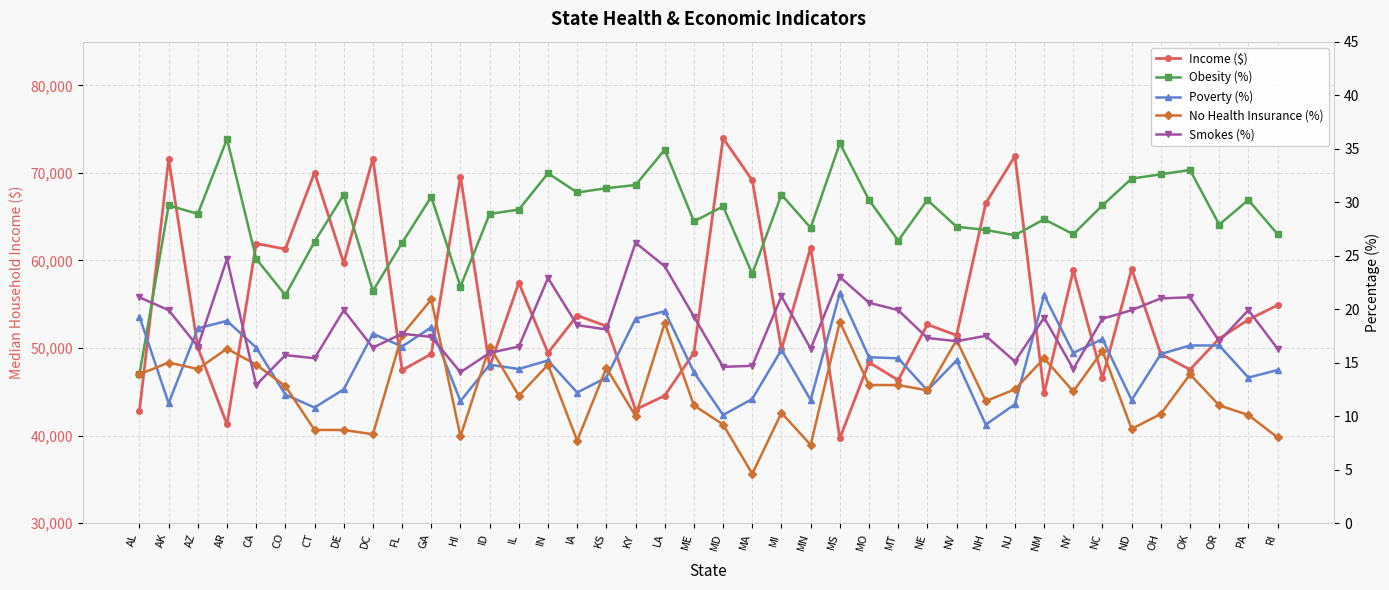

The Poverty (%) series shows 16.4 at CA. True or false?

True